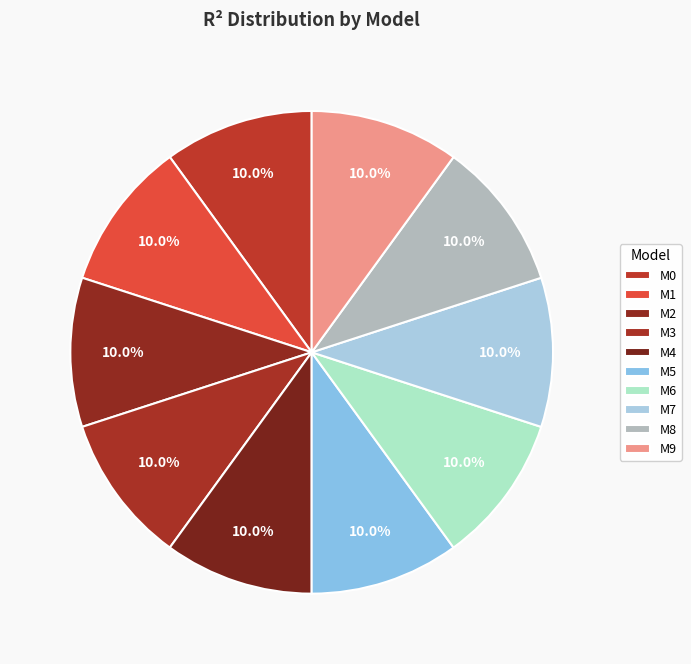

How many slices are in this pie chart?

10